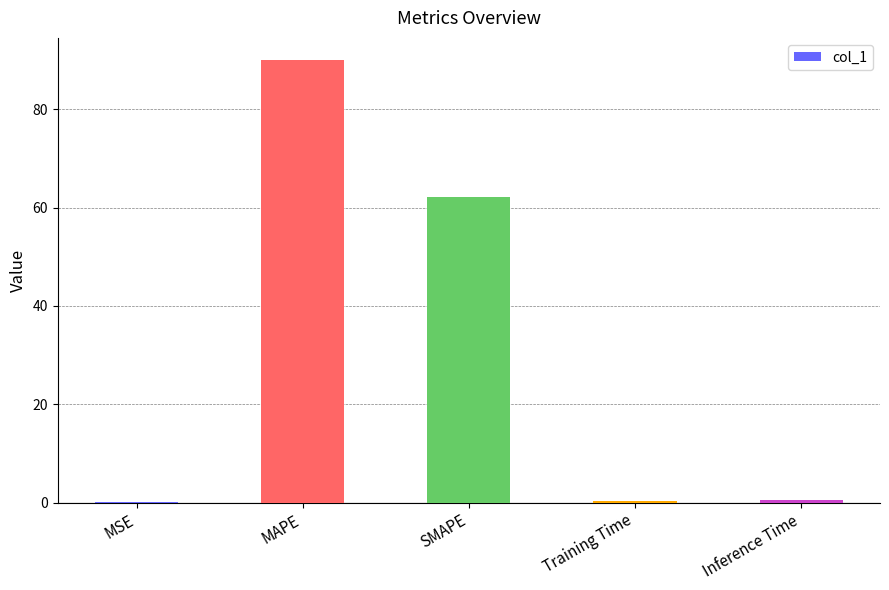

At which category does the chart reach its peak across all series?

MAPE